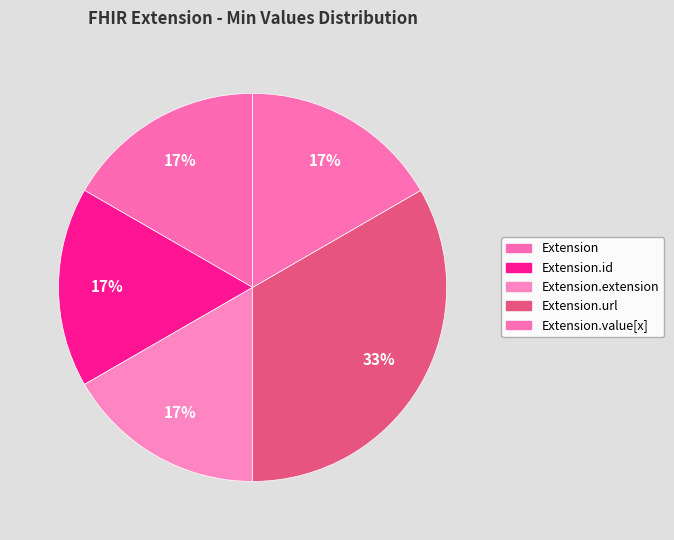

How many slices are in this pie chart?

5